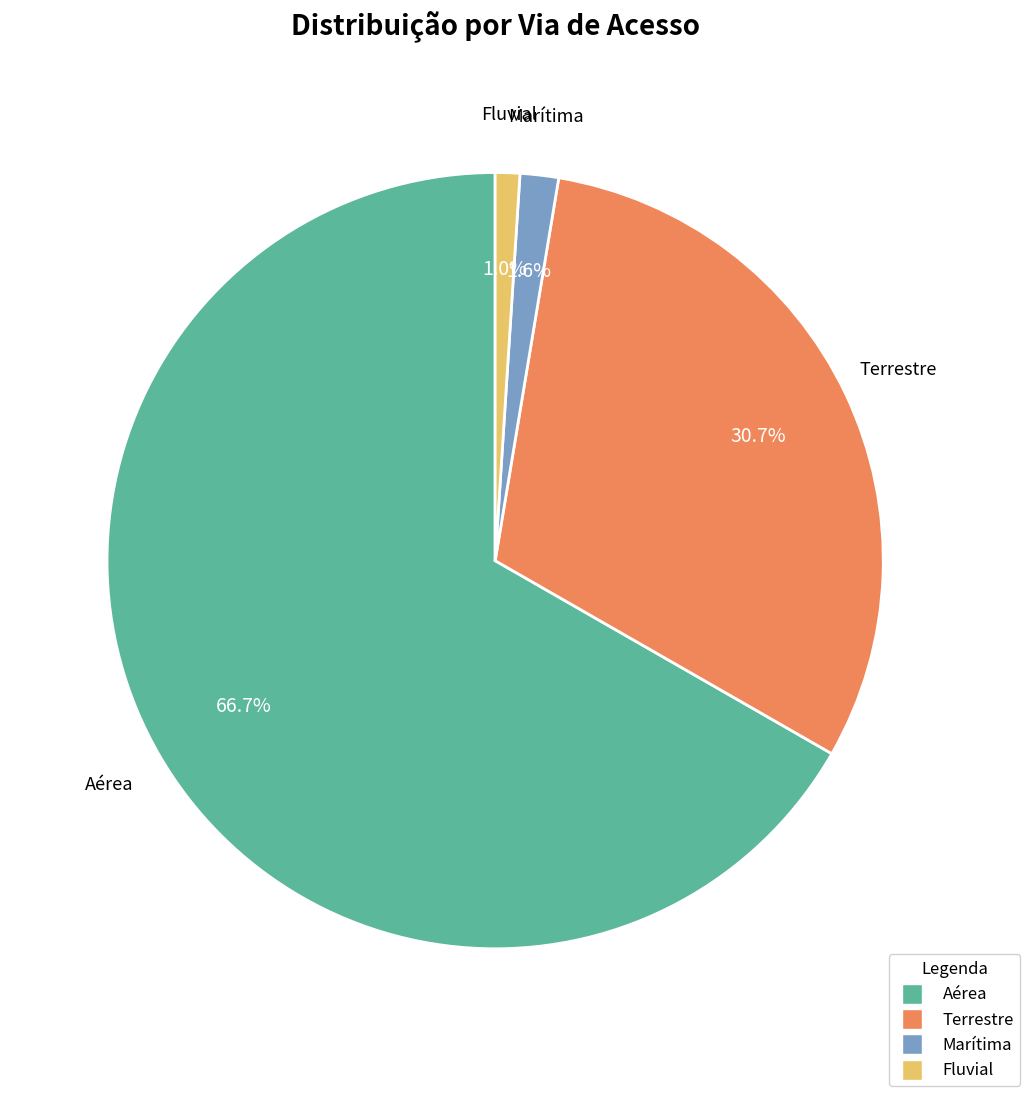

How many slices are in this pie chart?

4